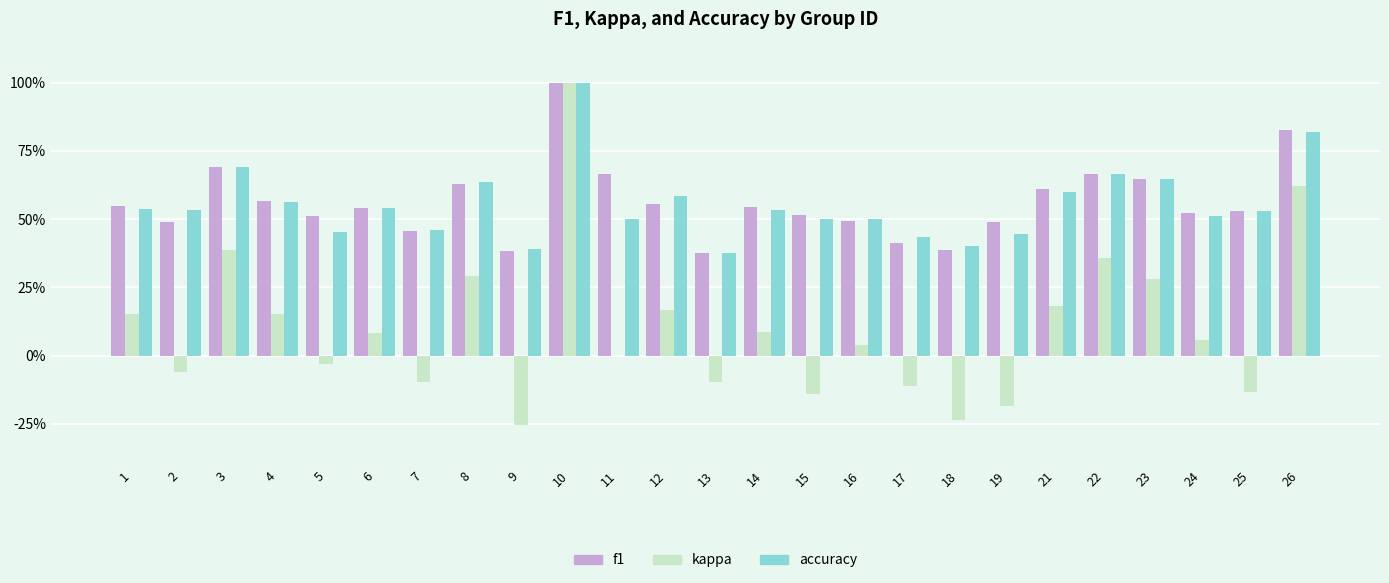

What are all the series names shown in the legend?

f1, kappa, accuracy